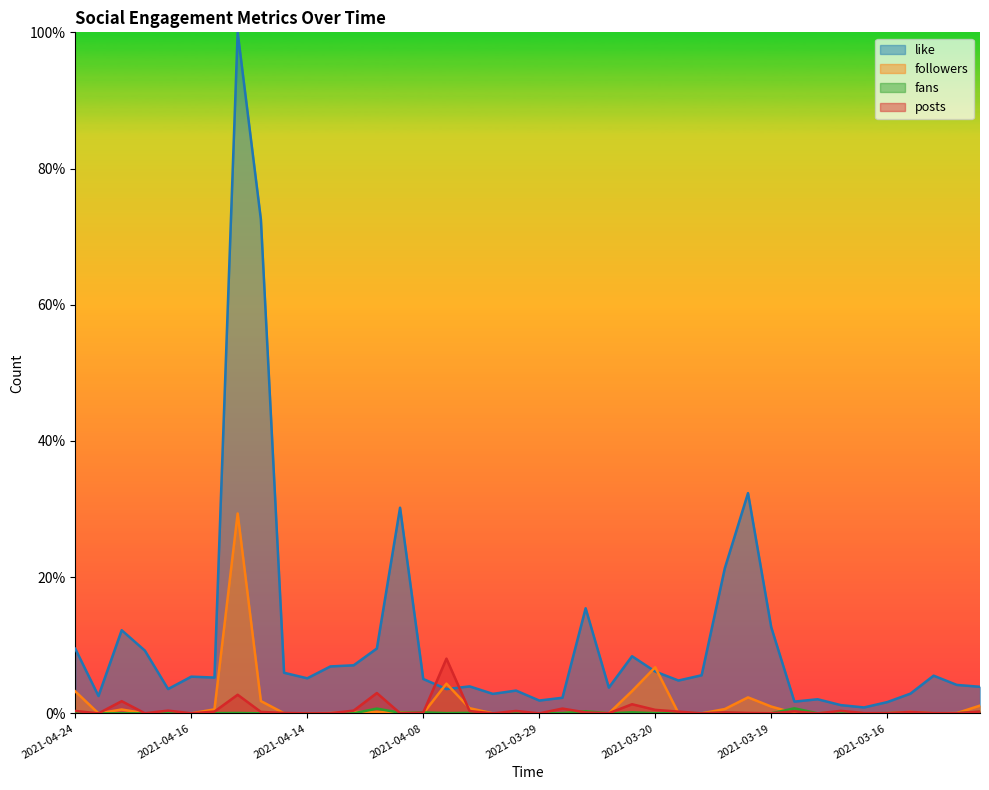

What is the label of the 39th point from the right?

2021-04-22